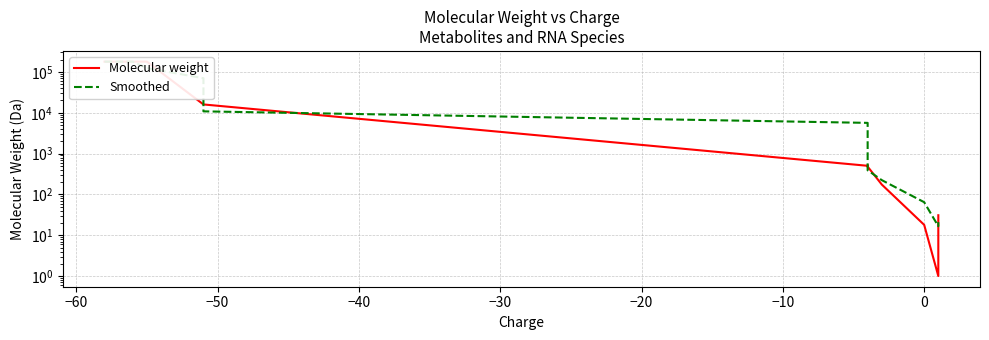

What is the average value of the Smoothed series?

43806.7